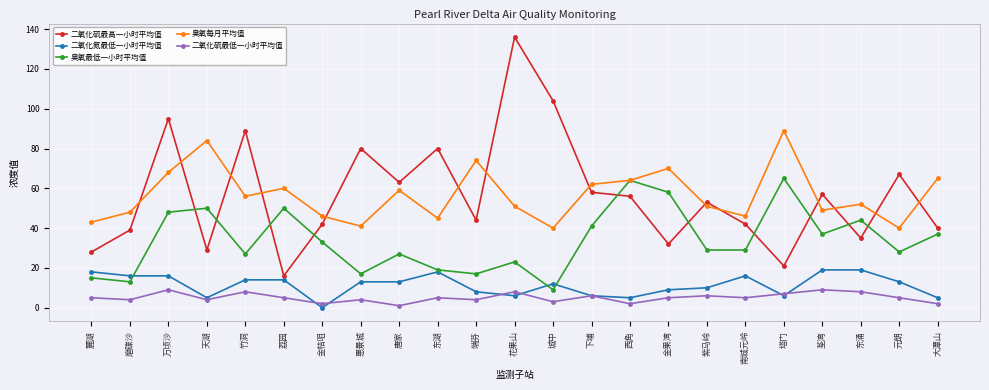

Is it true that 二氧化硫最高一小时平均值 equals 13 at 金果湾?

False